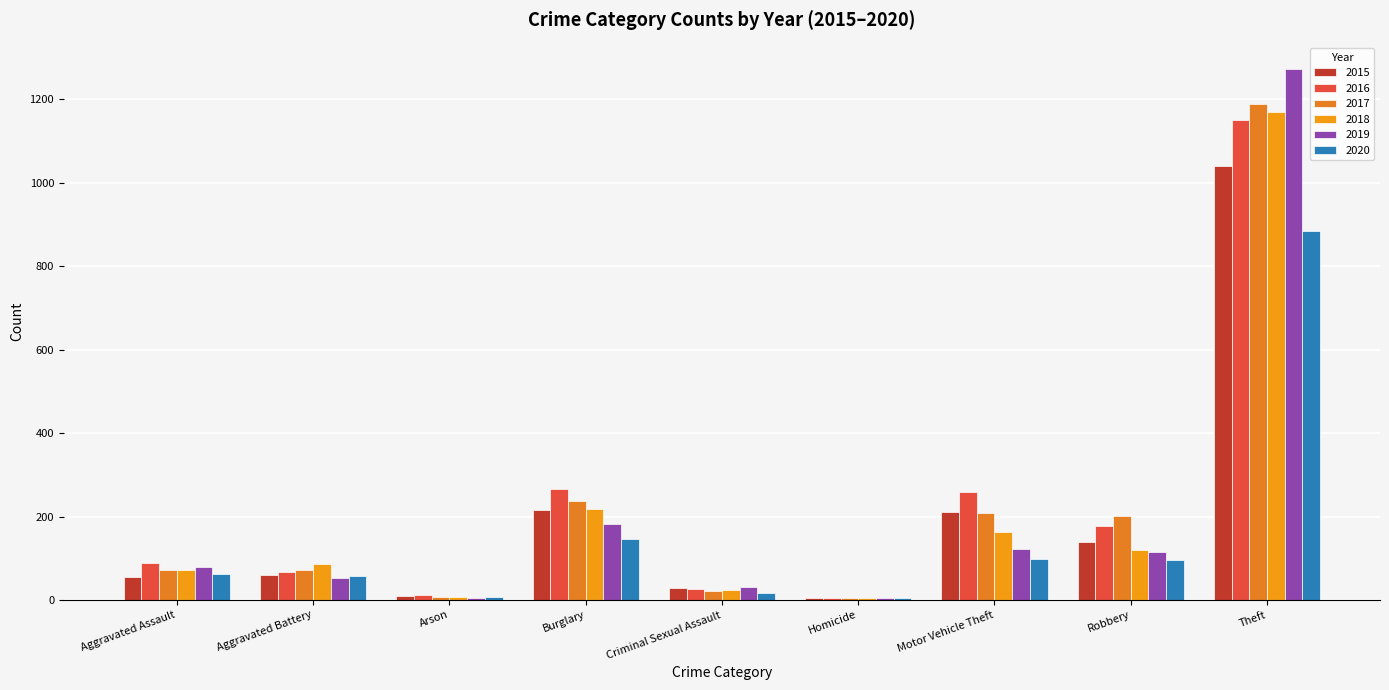

What is the smallest value displayed?

4